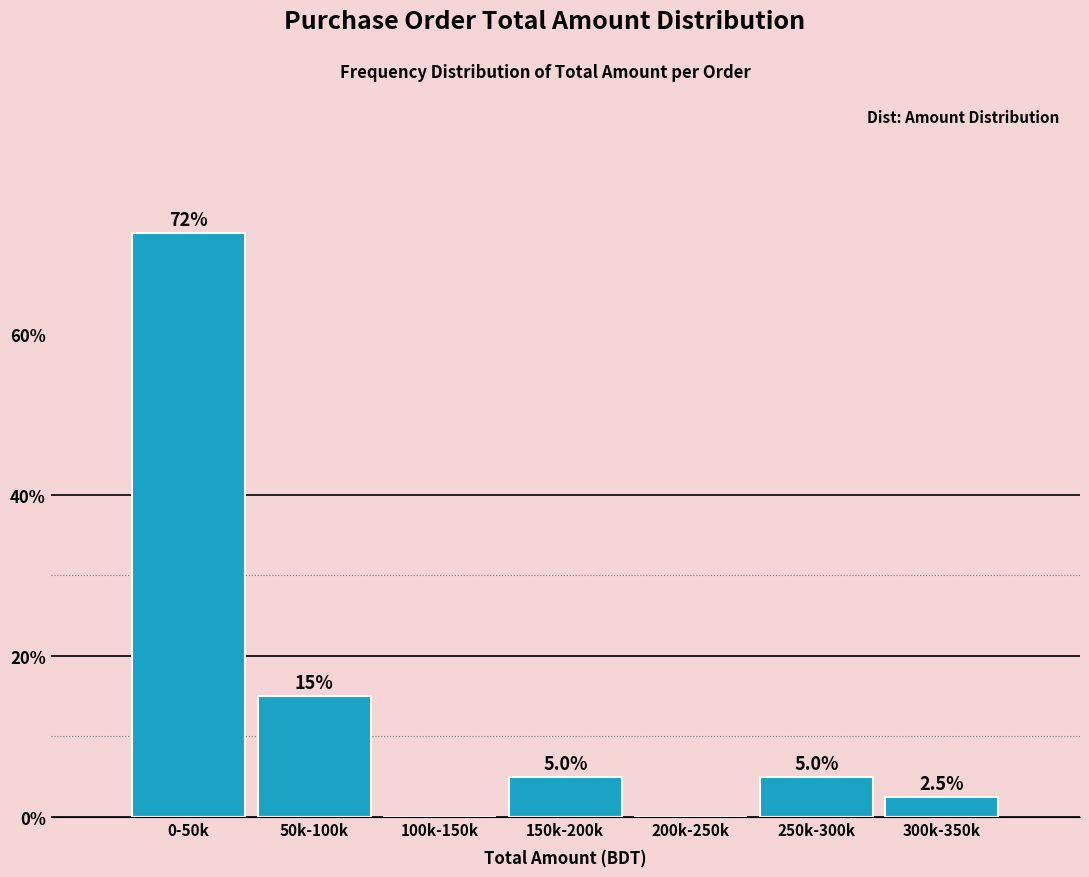

Reading right to left, transcribe all the data shown in this chart.

300k-350k=2.5	250k-300k=5.0	200k-250k=0.0	150k-200k=5.0	100k-150k=0.0	50k-100k=15.0	0-50k=72.5